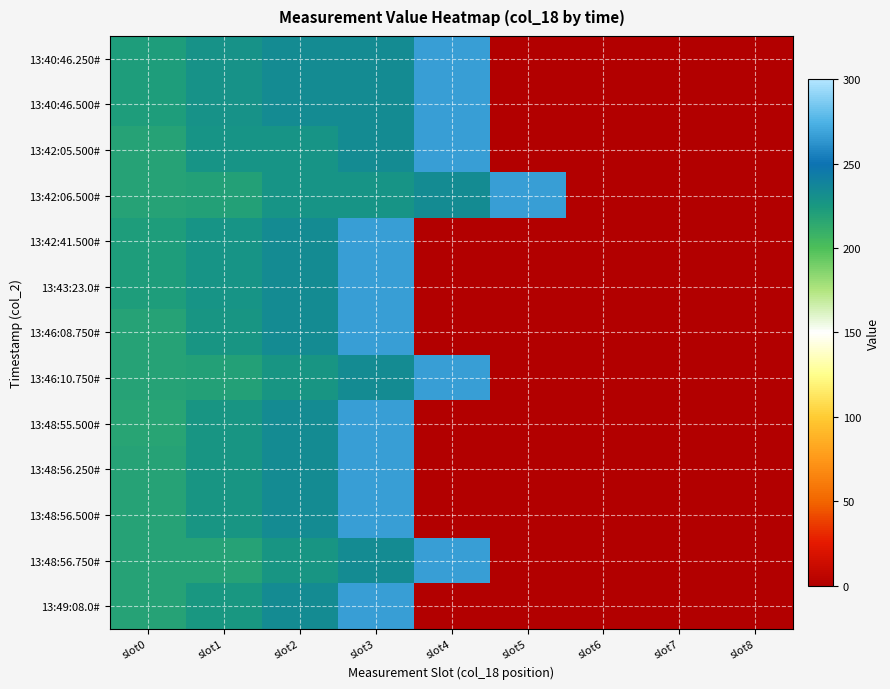

Which has a higher value, slot3 or slot1?

slot3